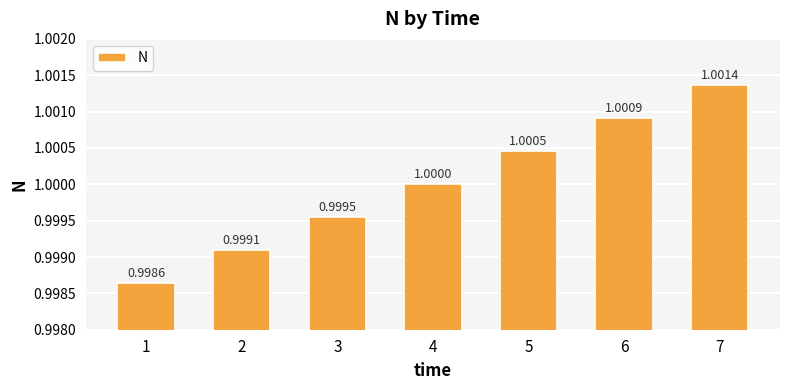

What is the value of the 2nd bar from the left?

1.0